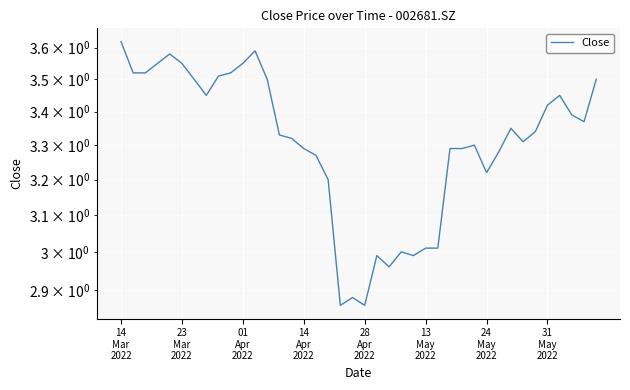

What is the maximum value shown in the chart?

3.6